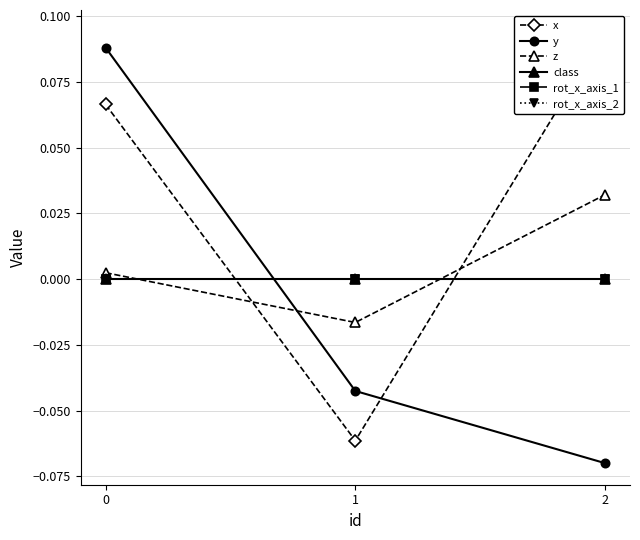

How many values in the x series are below 0?

1